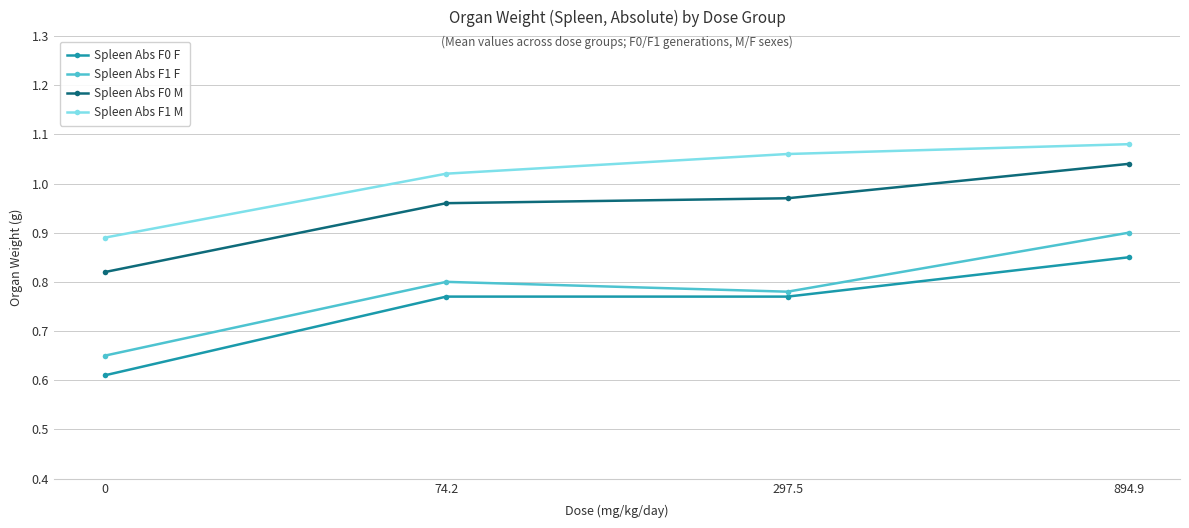

Is it true that Spleen Abs F0 F equals 1.2 at 297.5?

False